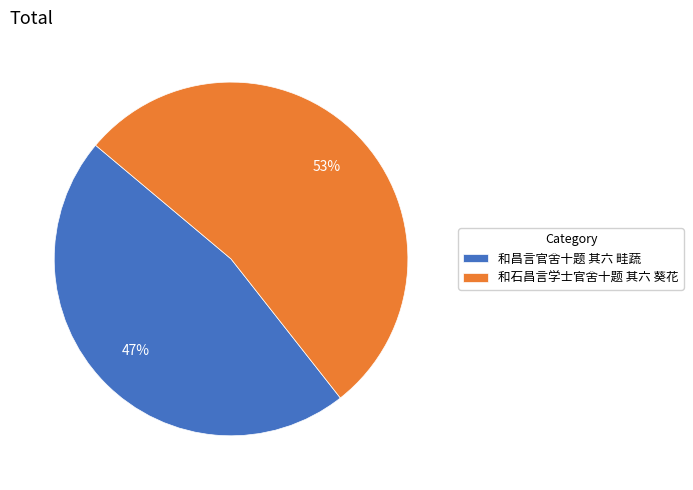

What is the majority slice?

和石昌言学士官舍十题 其六 葵花